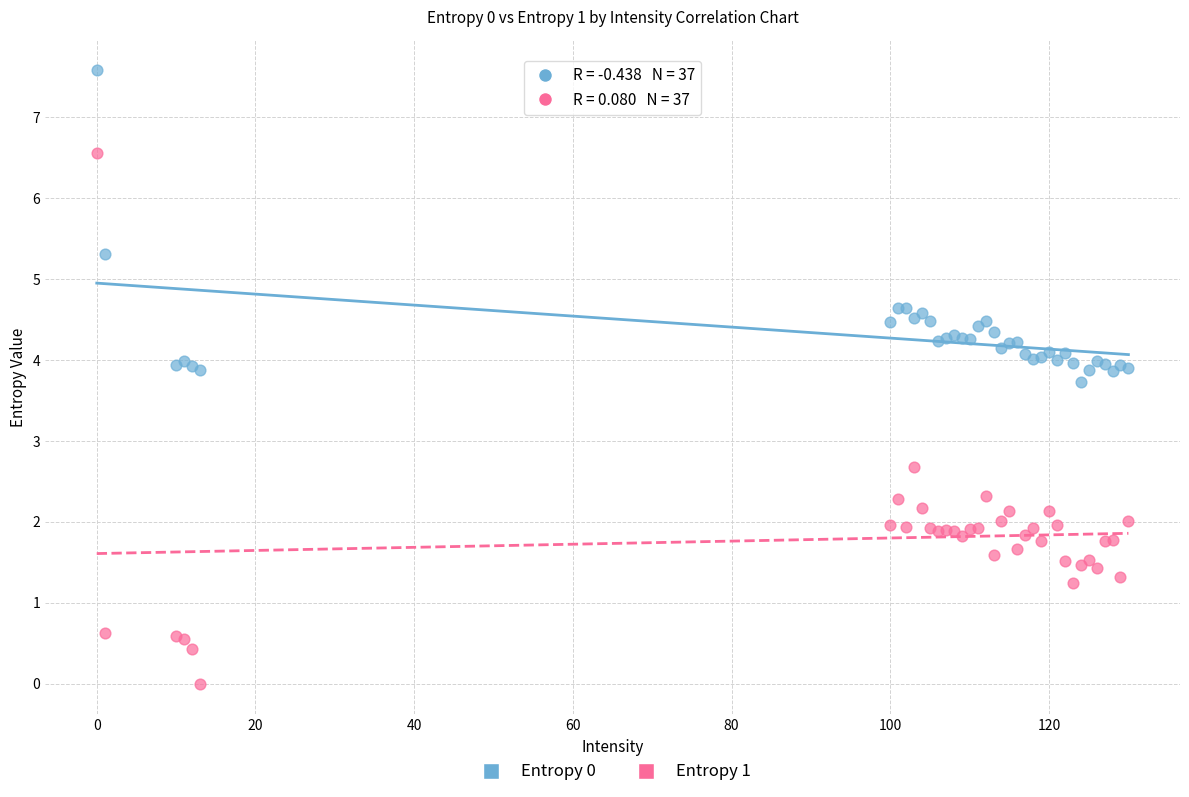

What are all the series names shown in the legend?

Entropy 0, Entropy 1